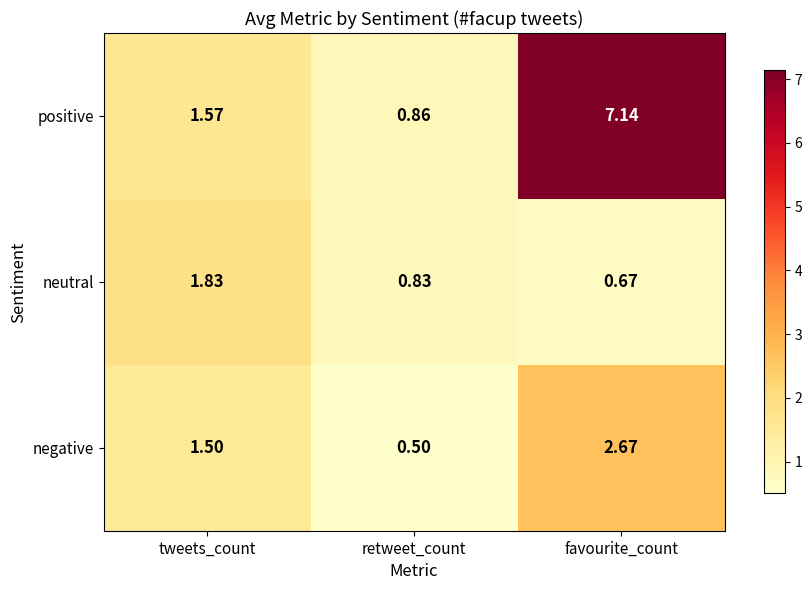

At favourite_count, list the series in order from largest to smallest.

positive, negative, neutral